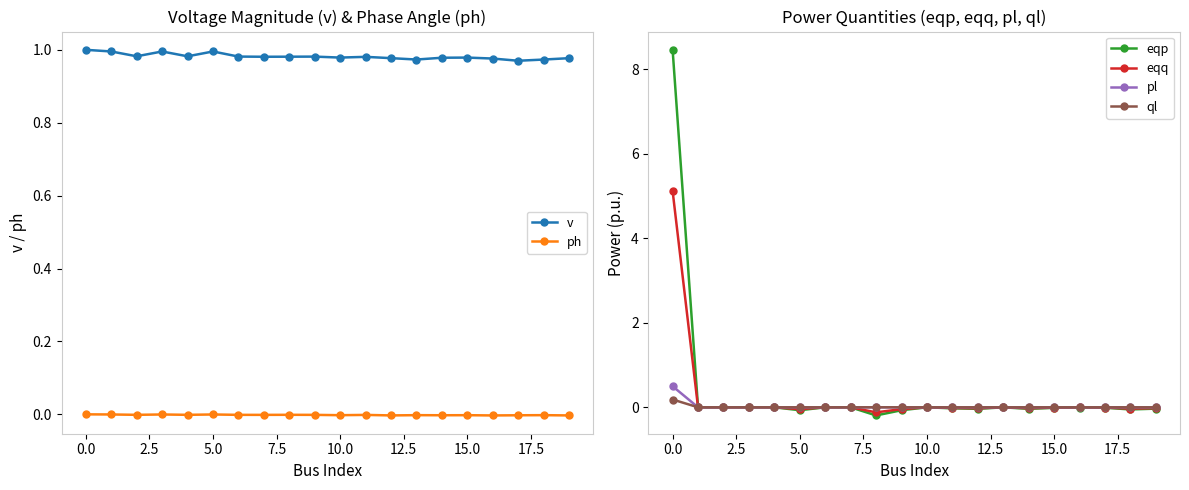

What is the label of the 15th point from the left?

14